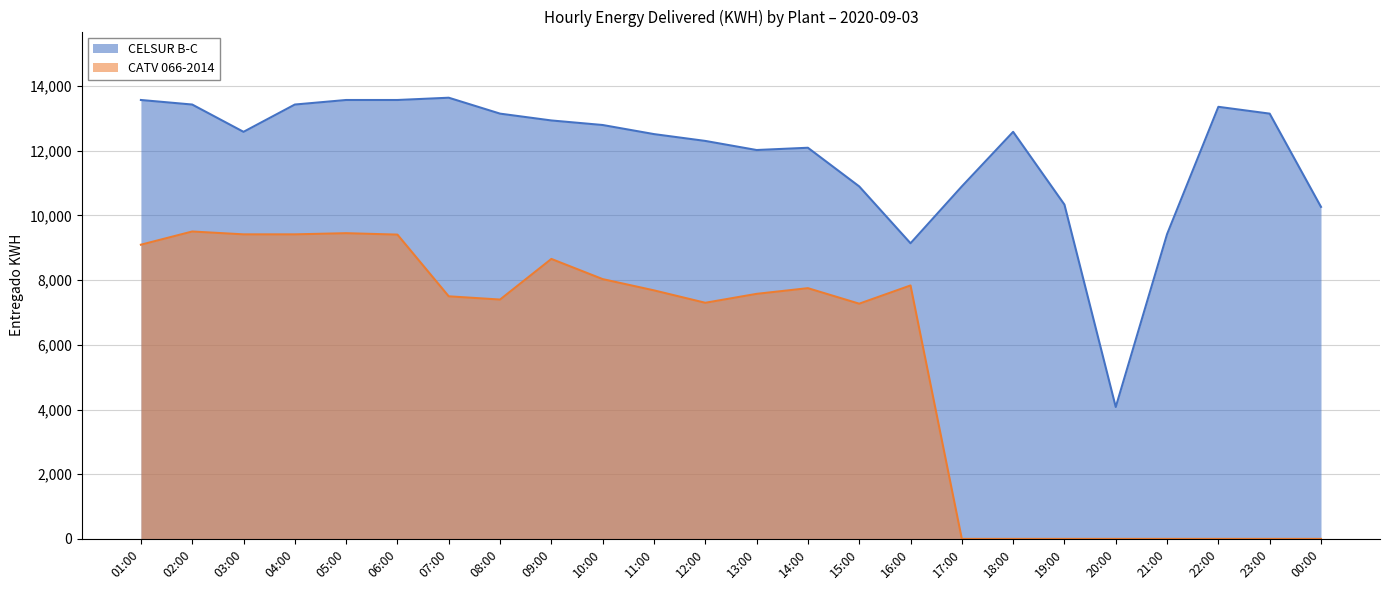

Which series has the widest spread of values?

CELSUR B-C